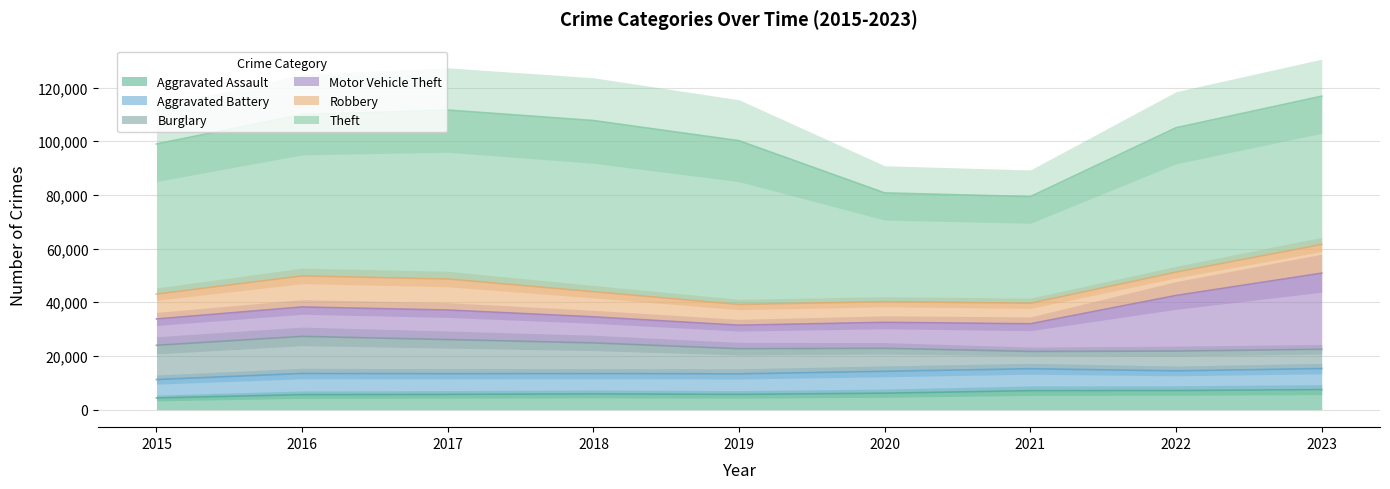

At which category does the chart reach its minimum across all series?

2015